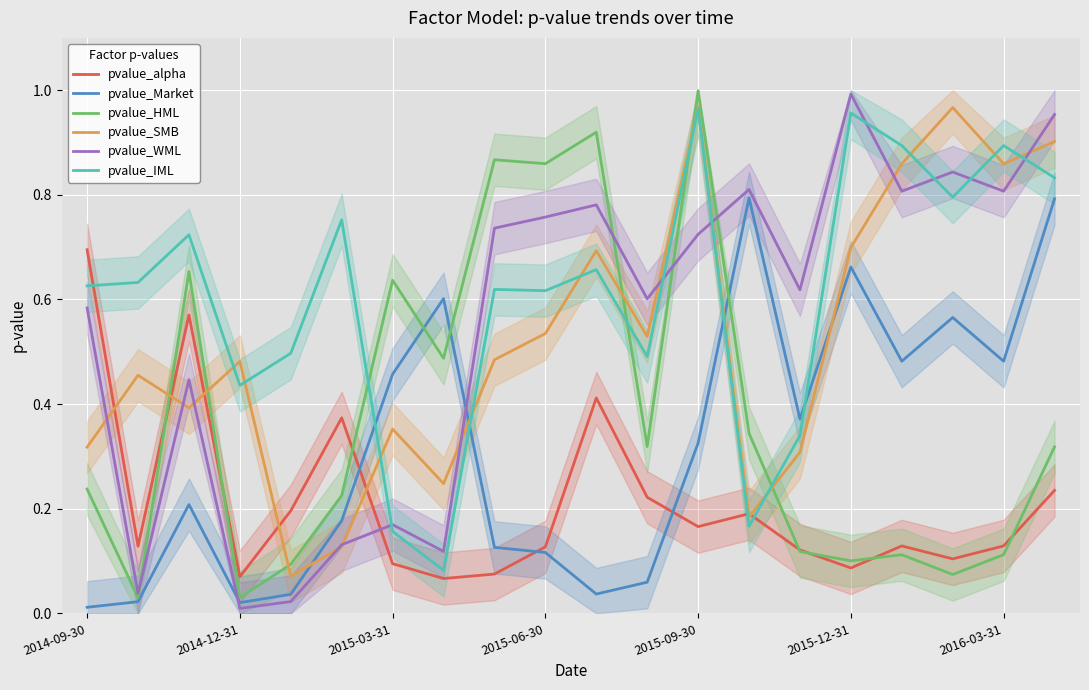

After their last crossing, which series has the higher values: pvalue_IML or pvalue_alpha?

pvalue_IML